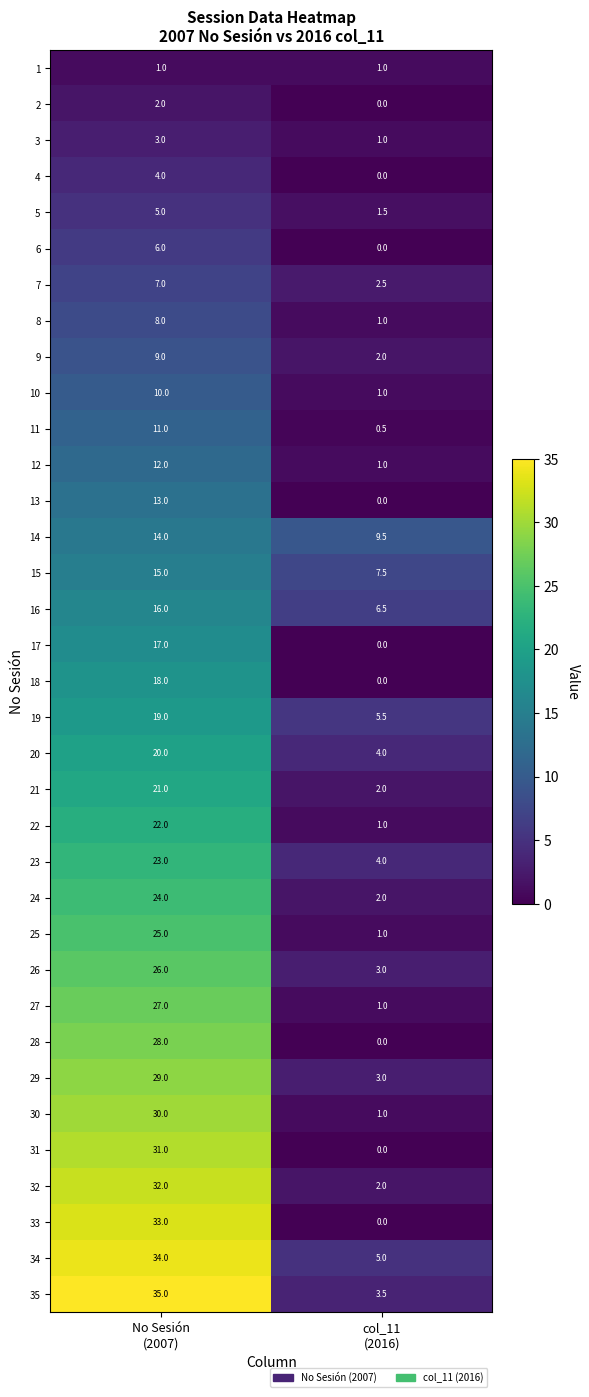

Count the number of categories in the chart.

2